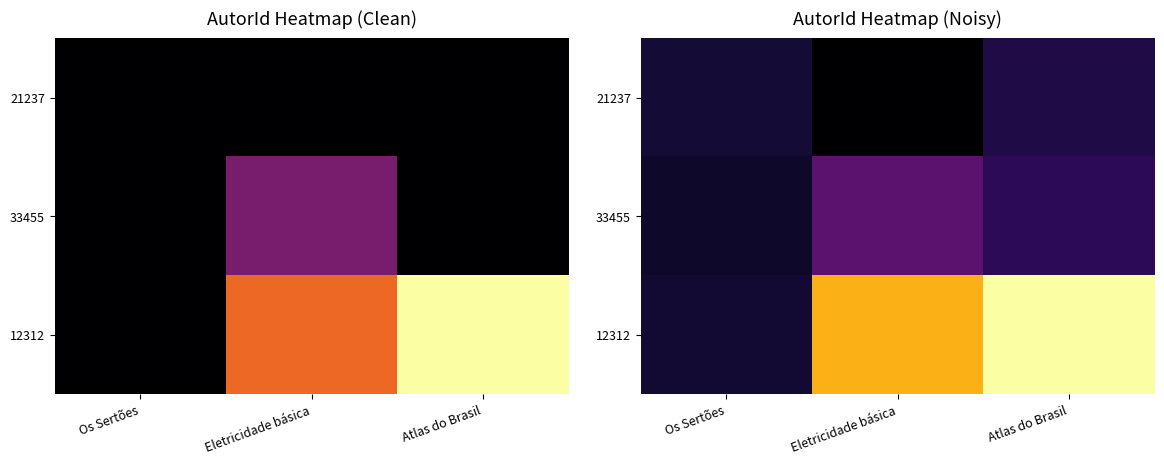

What is the highest value of the 12312 series?

3.1